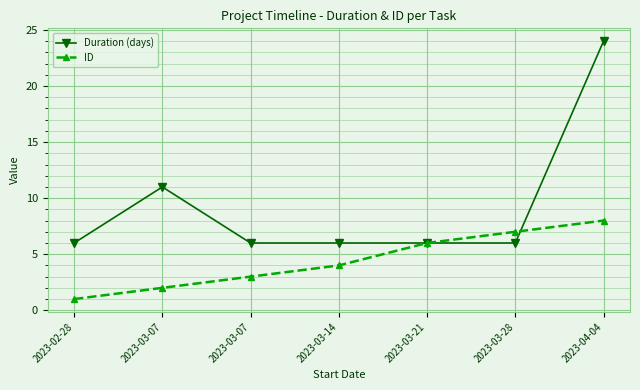

What is the difference between the maximum and minimum values in the Duration (days) series?

18